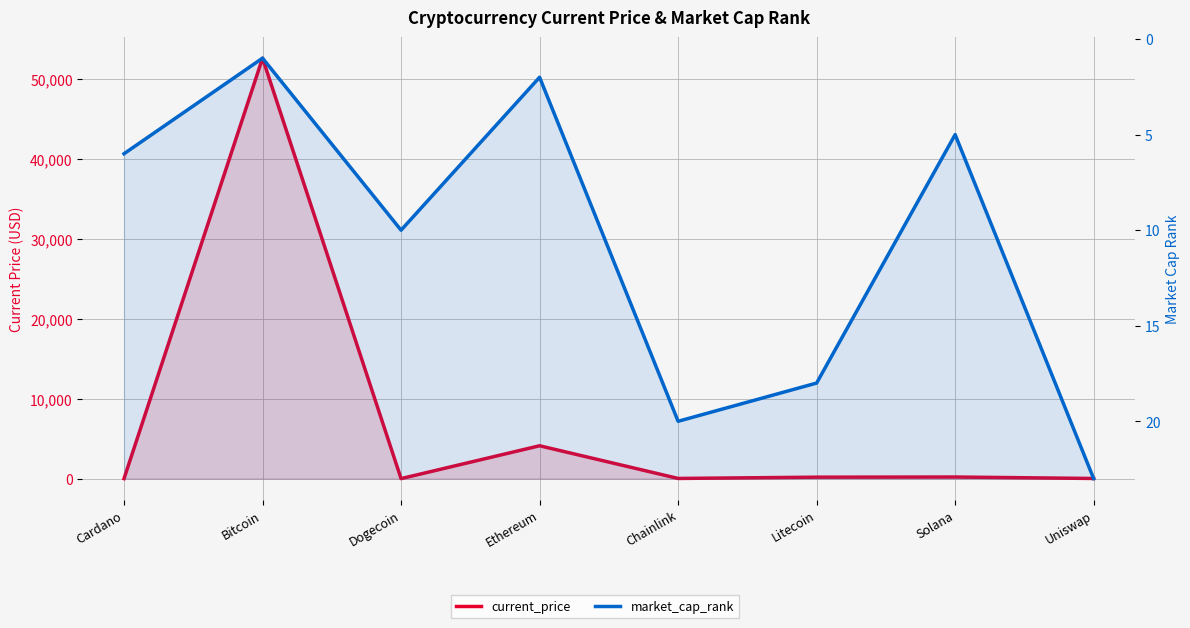

At which label does market_cap_rank first exceed 10?

Chainlink